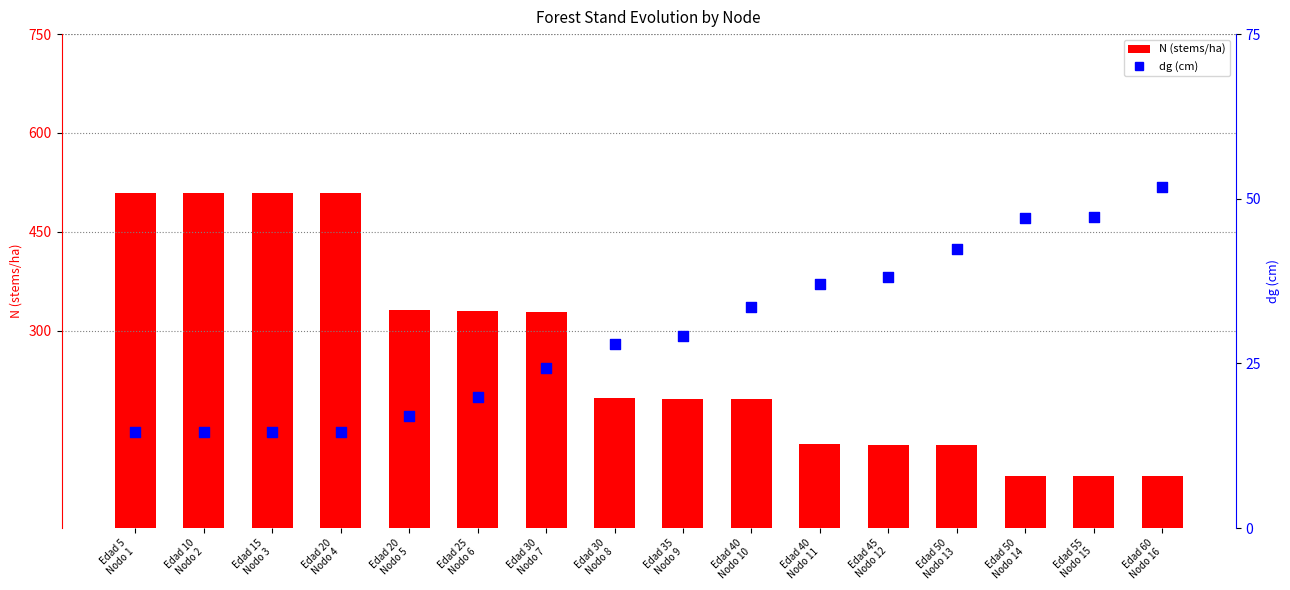

Is the value of N at Edad 30
Nodo 8 greater than the value of dg at Edad 35
Nodo 9?

Yes